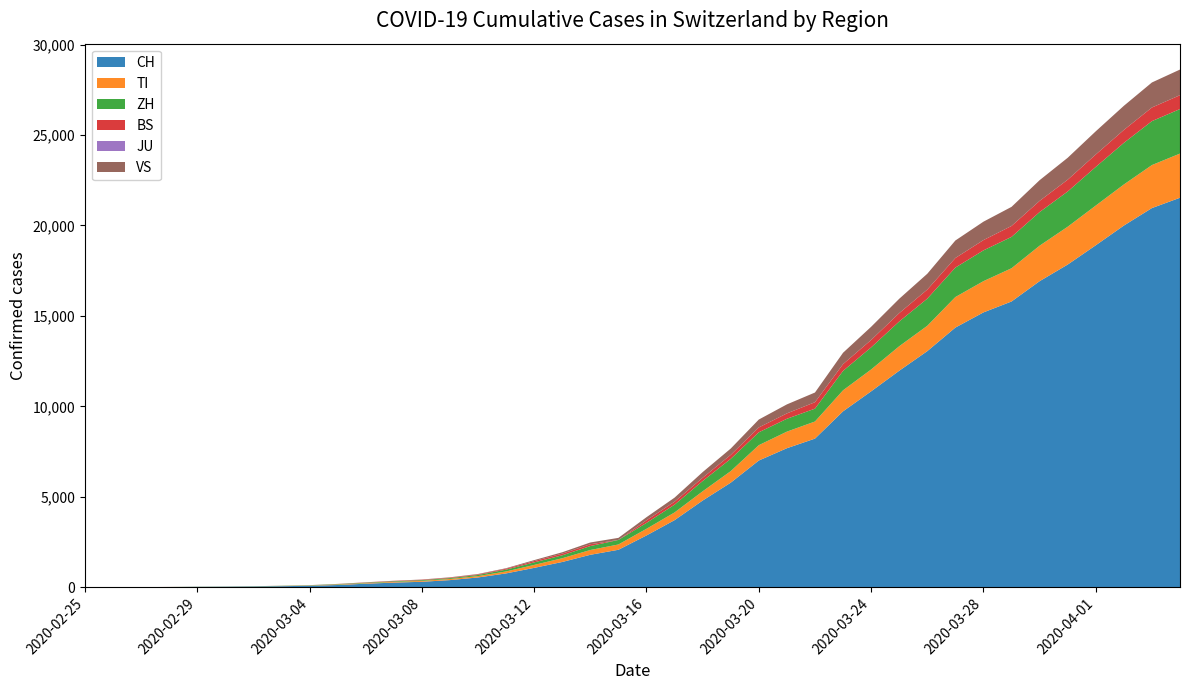

Reading left to right, list all the values displayed in this chart.

CH: 0	2	6	13	23	29	40	59	83	125	197	257	303	396	542	766	1072	1398	1795	2072	2864	3710	4793	5781	7005	7686	8217	9725	10829	11968	13052	14354	15193	15796	16918	17837	18903	19992	20960	21530
TI: 0	1	1	1	2	2	4	8	13	25	28	41	49	61	75	108	163	206	265	293	368	426	511	638	849	916	945	1162	1209	1354	1401	1688	1727	1837	1962	2091	2195	2271	2377	2442
ZH: 0	0	2	2	6	7	10	13	15	23	29	34	40	49	62	101	140	163	218	250	326	429	568	679	711	711	711	1073	1221	1368	1500	1627	1701	1733	1859	1947	2136	2300	2428	2461
BS: 0	0	1	1	1	1	1	3	3	8	15	21	24	28	33	49	73	92	100	0	143	164	181	220	270	297	356	374	410	462	501	530	569	605	617	653	687	714	754	767
JU: 0	0	0	0	0	0	0	0	0	0	0	0	0	0	0	0	0	0	0	0	0	0	0	0	0	0	0	0	0	0	0	0	0	0	0	0	0	0	0	0
VS: 0	0	0	1	1	2	3	3	4	5	6	7	12	17	22	30	53	76	98	115	172	225	312	349	436	498	535	628	728	793	874	968	1017	1055	1144	1211	1282	1334	1383	1416